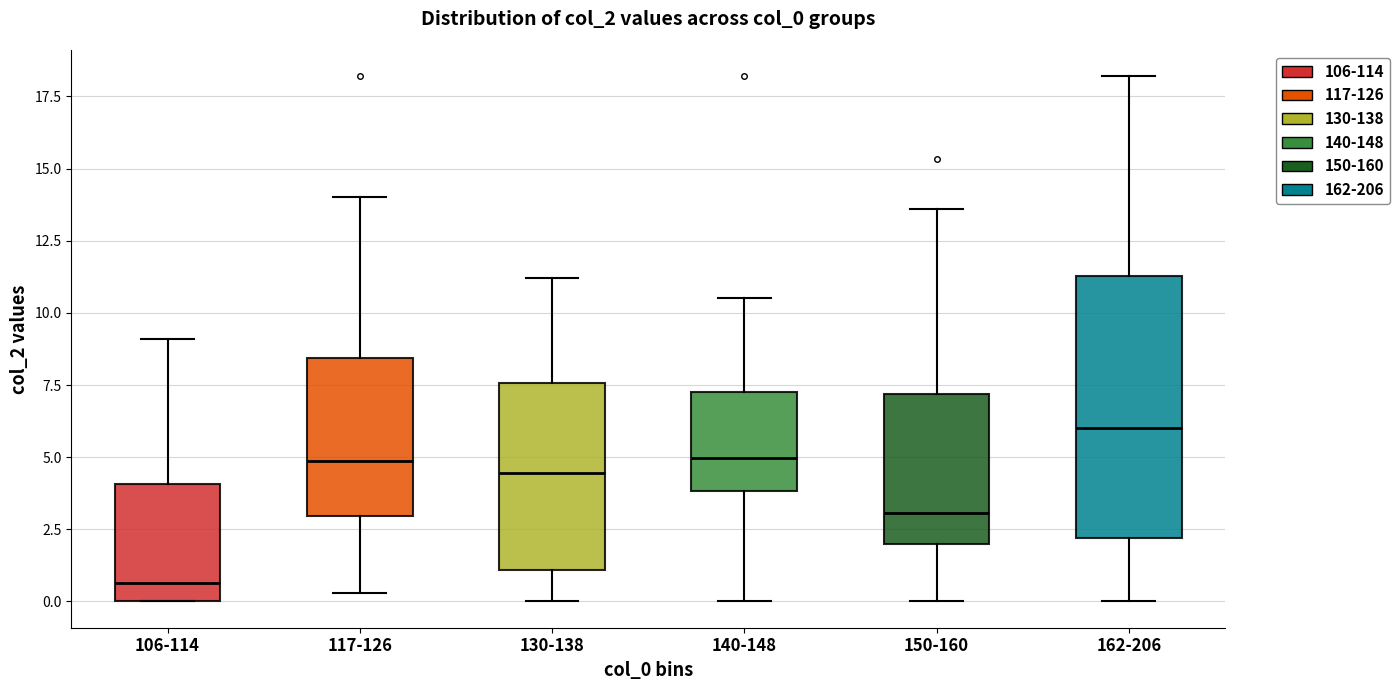

Reading left to right, transcribe this box plot: for each box, give where its median line is, the range the box spans, and where its two whiskers end, as read against the y-axis. The values are not printed on the chart, so give them approximately, as read against the axis.

106-114: median 0.5, box 0.0 to 4.0, whiskers 0.0 to 9.0
117-126: median 5.0, box 3.0 to 8.5, whiskers 0.5 to 14.0
130-138: median 4.5, box 1.0 to 7.5, whiskers 0.0 to 11.0
140-148: median 5.0, box 4.0 to 7.5, whiskers 0.0 to 10.5
150-160: median 3.0, box 2.0 to 7.0, whiskers 0.0 to 13.5
162-206: median 6.0, box 2.0 to 11.5, whiskers 0.0 to 18.0